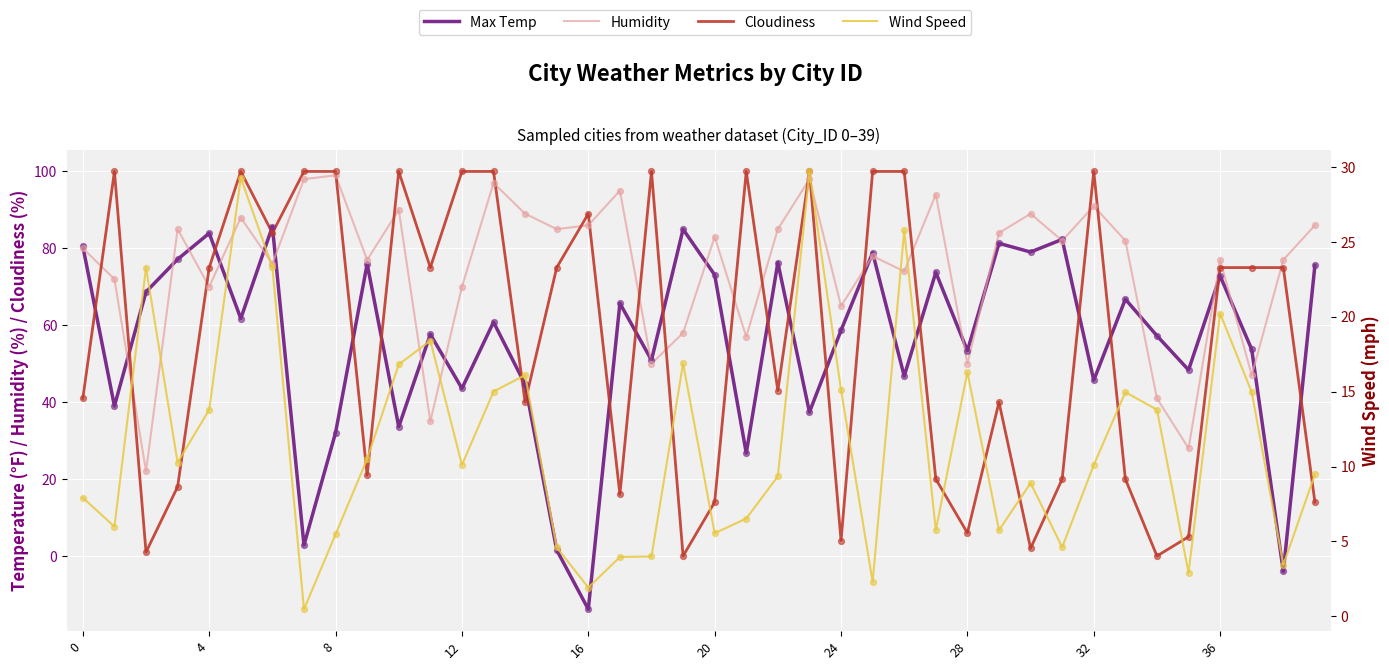

What are all the series names shown in the legend?

Max Temp, Humidity, Cloudiness, Wind Speed